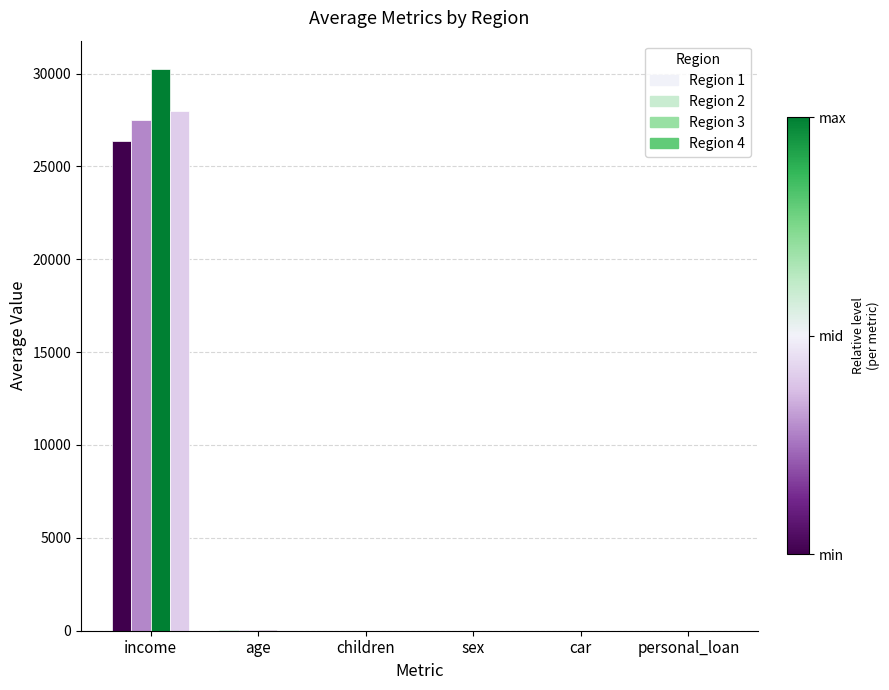

Reading right to left, extract all data points from this chart.

Region 1: personal_loan=0.7	car=0.4	sex=0.4	children=0.9	age=44.2	income=26375.9
Region 2: personal_loan=0.7	car=0.5	sex=0.4	children=1.1	age=43.1	income=27480.3
Region 3: personal_loan=0.8	car=0.5	sex=0.4	children=1.0	age=42.8	income=30255.6
Region 4: personal_loan=0.7	car=0.4	sex=0.4	children=1.0	age=43.5	income=27963.2